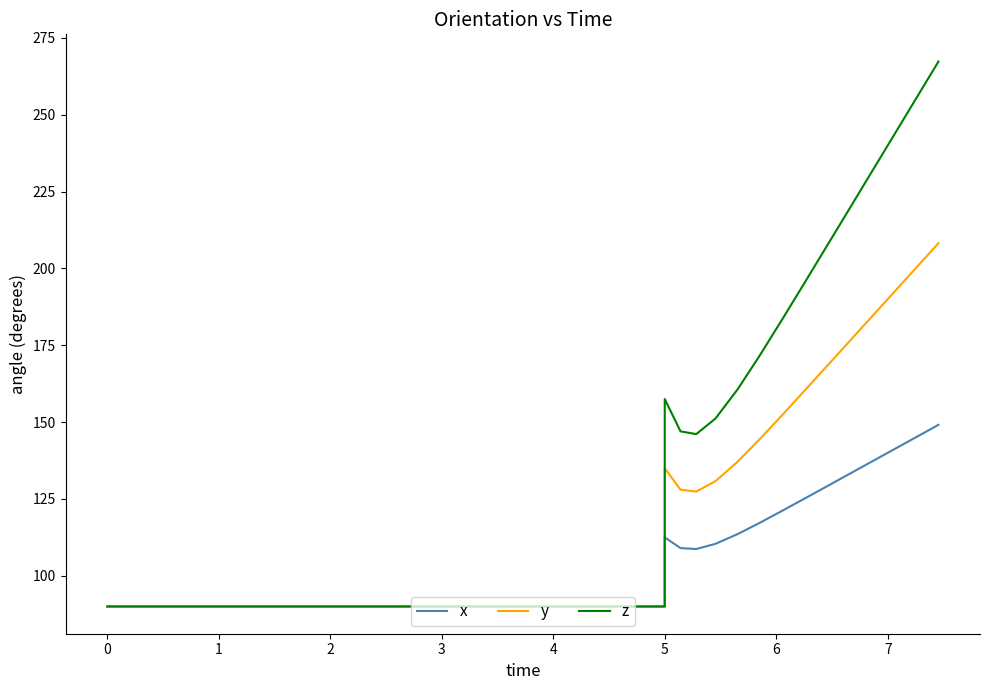

What is the maximum value for z?

267.3